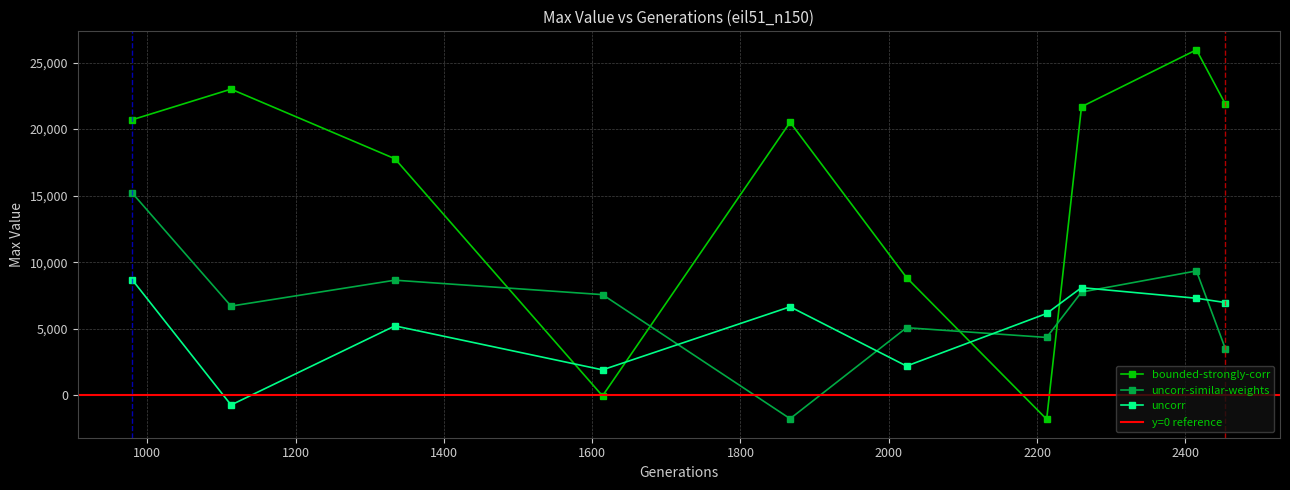

What is the value of the uncorr-similar-weights point at the 9th from the left?

9342.8